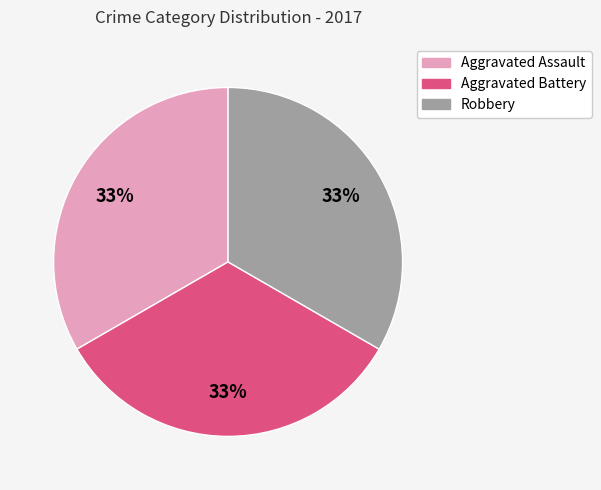

Does any single category account for the majority?

No